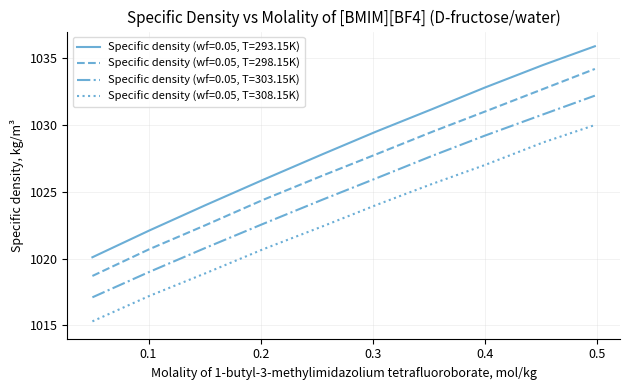

Rank the series by their average value, from lowest to highest.

Specific density (wf=0.05, T=308.15K), Specific density (wf=0.05, T=303.15K), Specific density (wf=0.05, T=298.15K), Specific density (wf=0.05, T=293.15K)